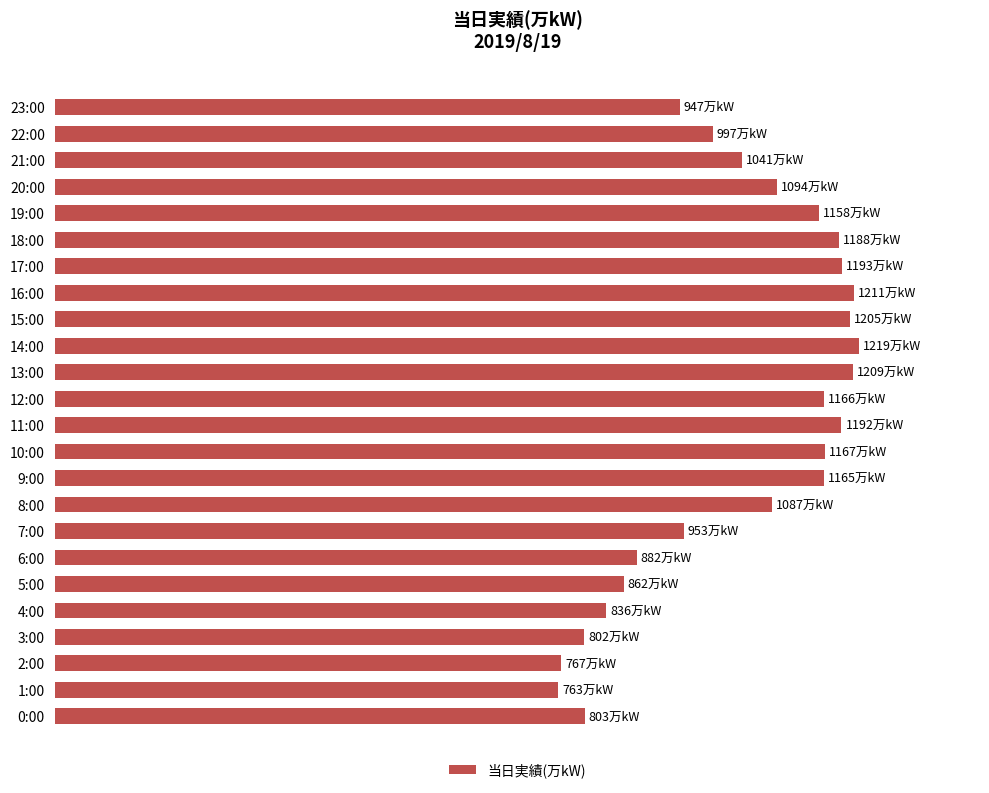

Are the bars horizontal?

Yes